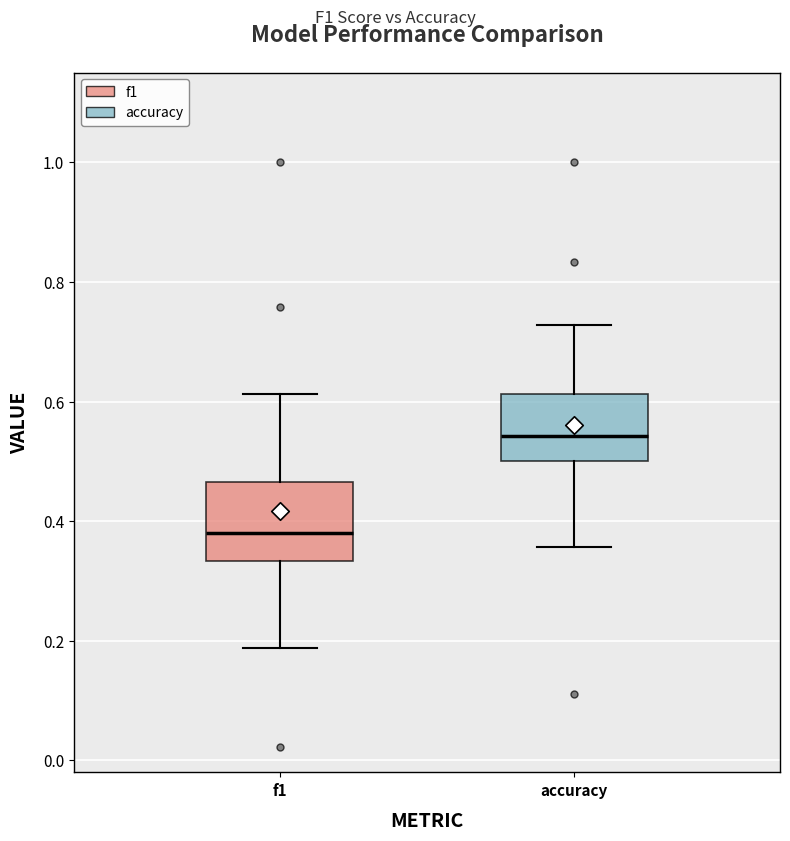

Where does the upper whisker of the box for f1 end on the y-axis? The values are not printed on the chart, so give them approximately, as read against the axis.

0.62